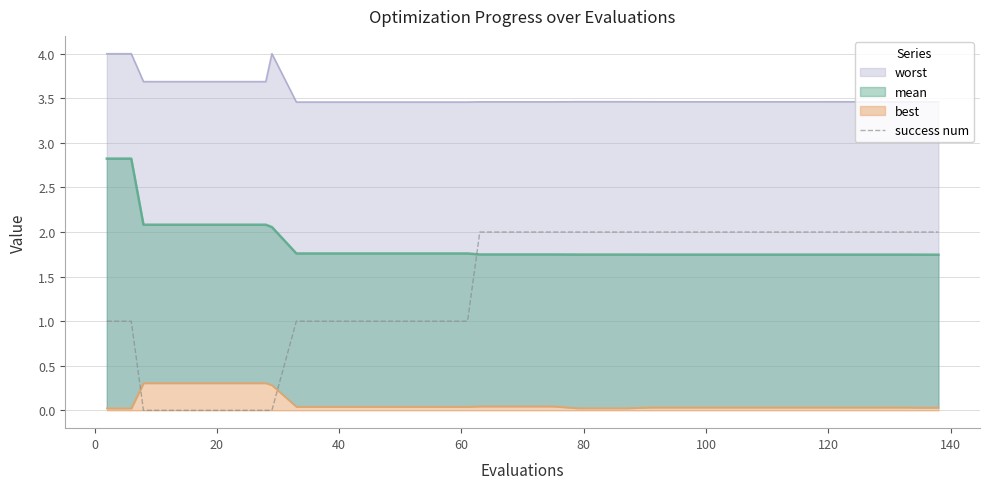

How many values are between 1 and 2?

33